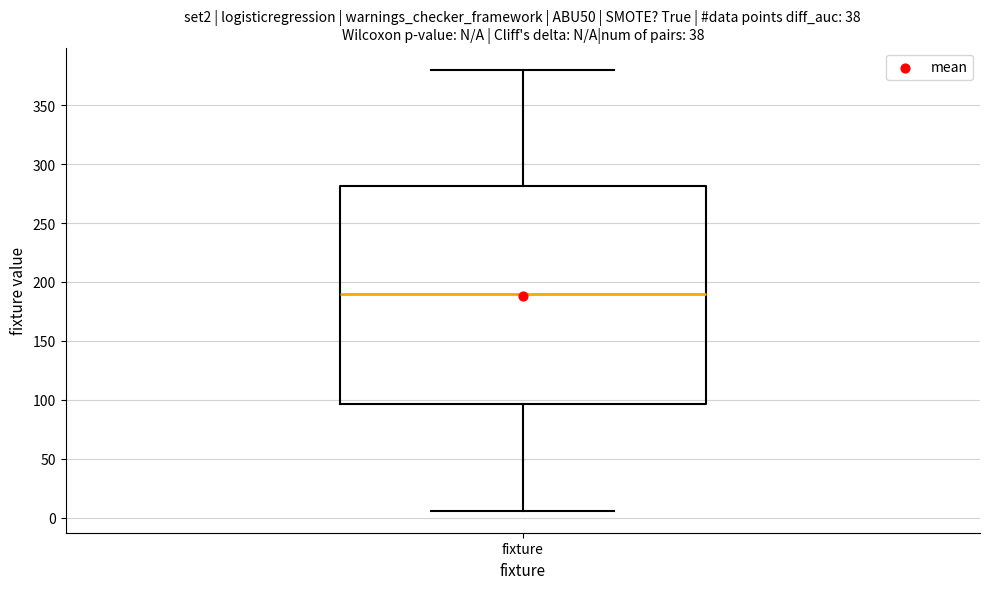

Read this box plot against the y-axis: the position of the median line, the range covered by the box, and the ends of both whiskers. The values are not printed on the chart, so give them approximately, as read against the axis.

median 190, box 95 to 280, whiskers 5 to 380